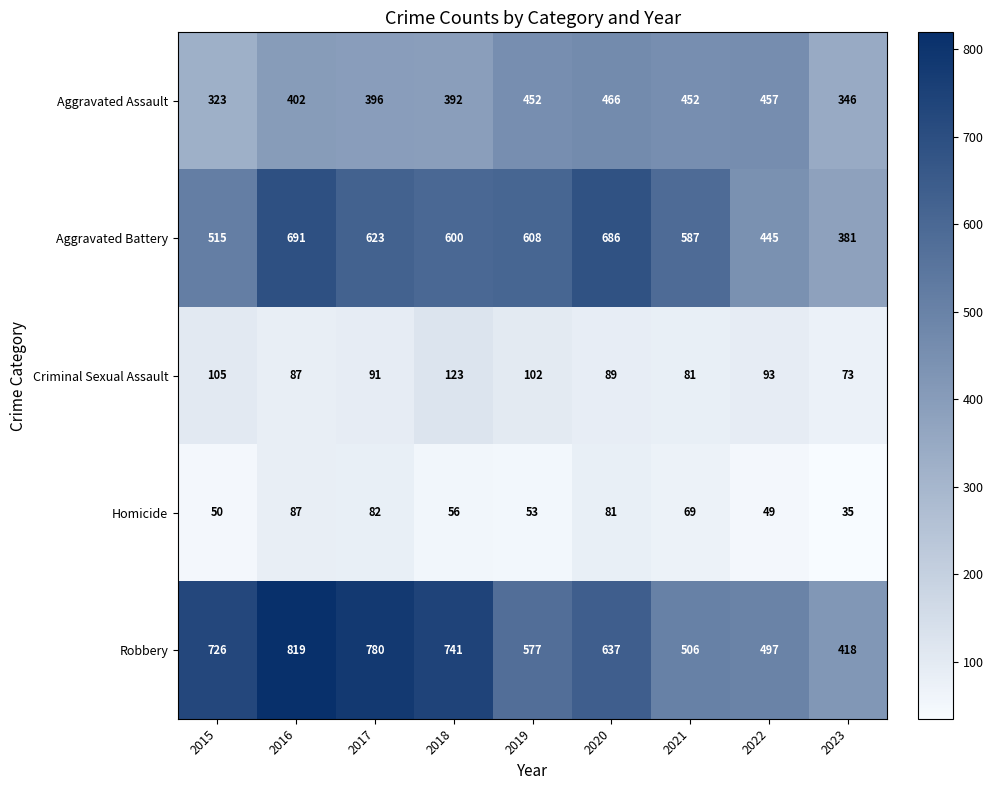

At which label does Homicide first exceed 56?

2016